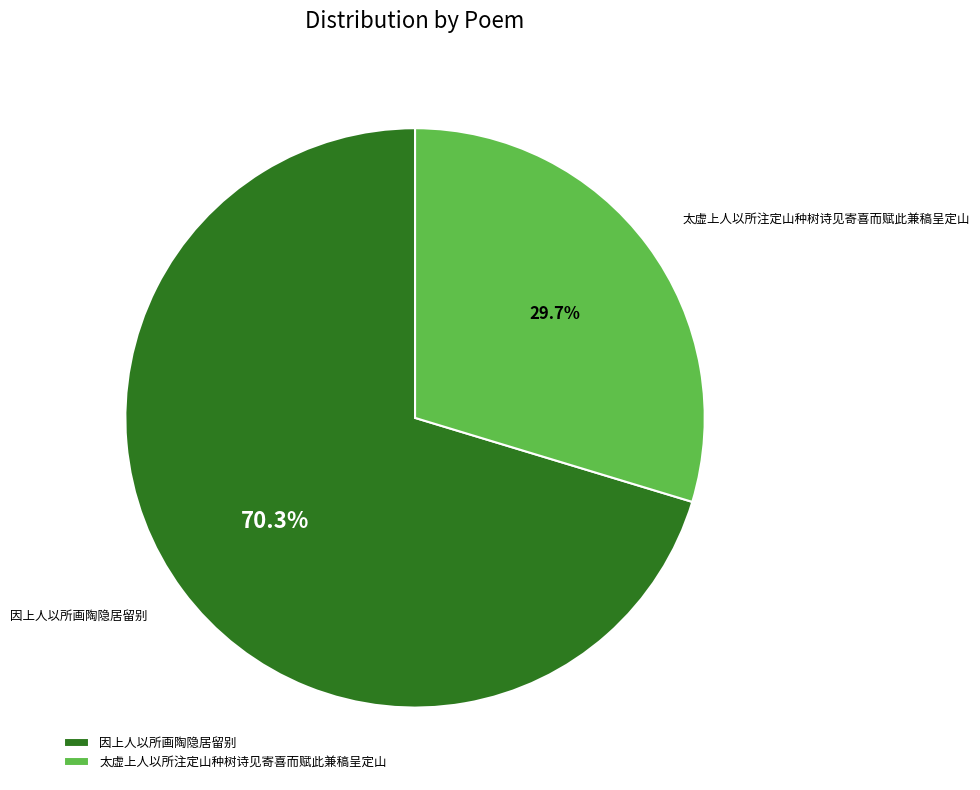

Between 因上人以所画陶隐居留别 and 太虚上人以所注定山种树诗见寄喜而赋此兼稿呈定山, which is larger?

因上人以所画陶隐居留别